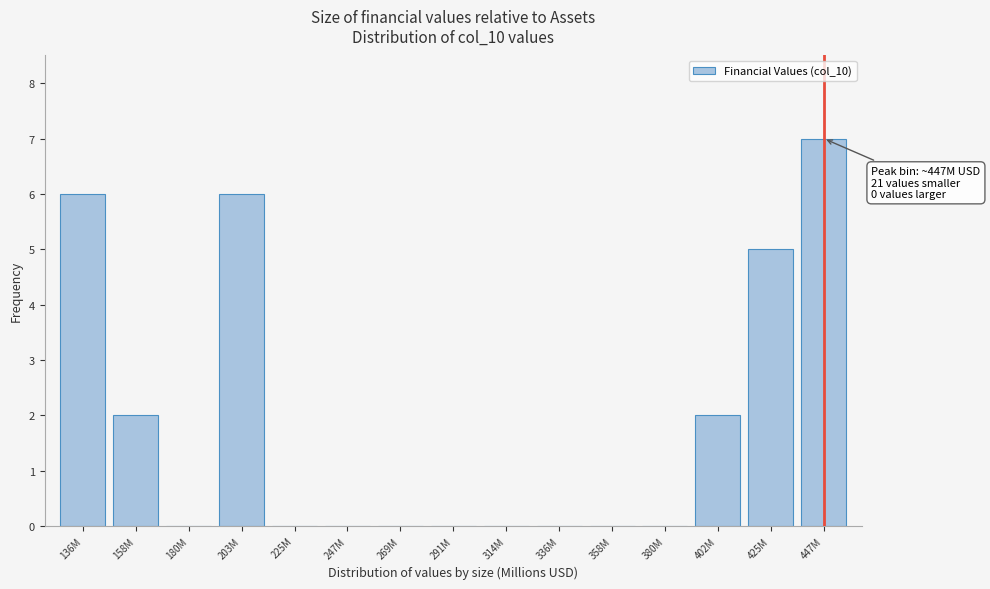

Reading left to right, transcribe all the data shown in this chart.

136M=6	158M=2	180M=0	203M=6	225M=0	247M=0	269M=0	291M=0	314M=0	336M=0	358M=0	380M=0	402M=2	425M=5	447M=7